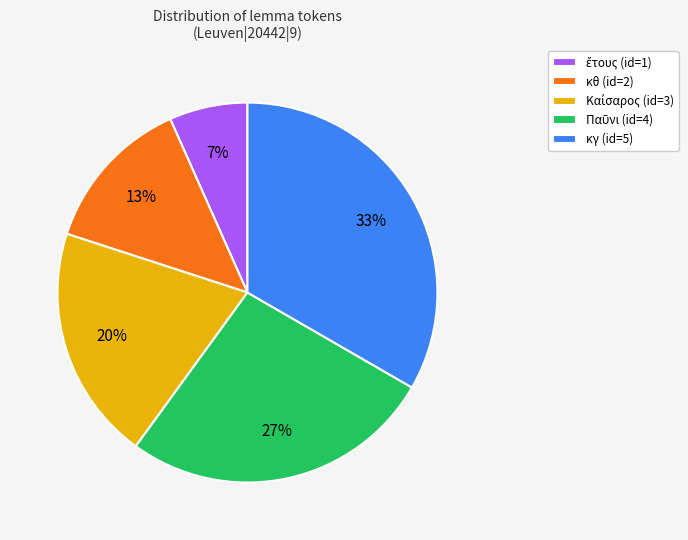

Is there a majority slice in this chart?

No